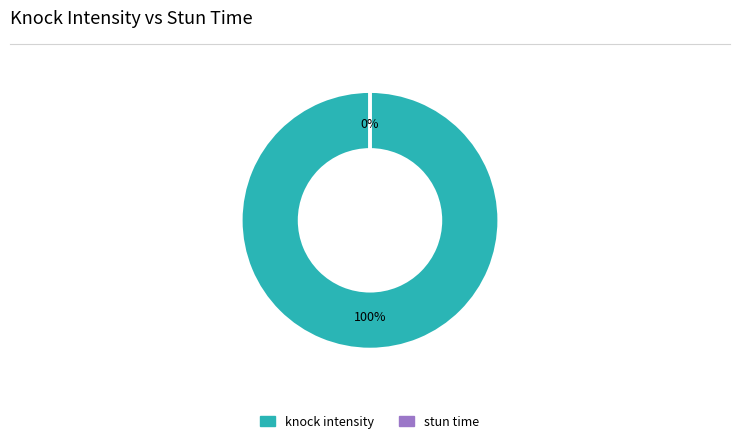

How many segments does this pie chart have?

2